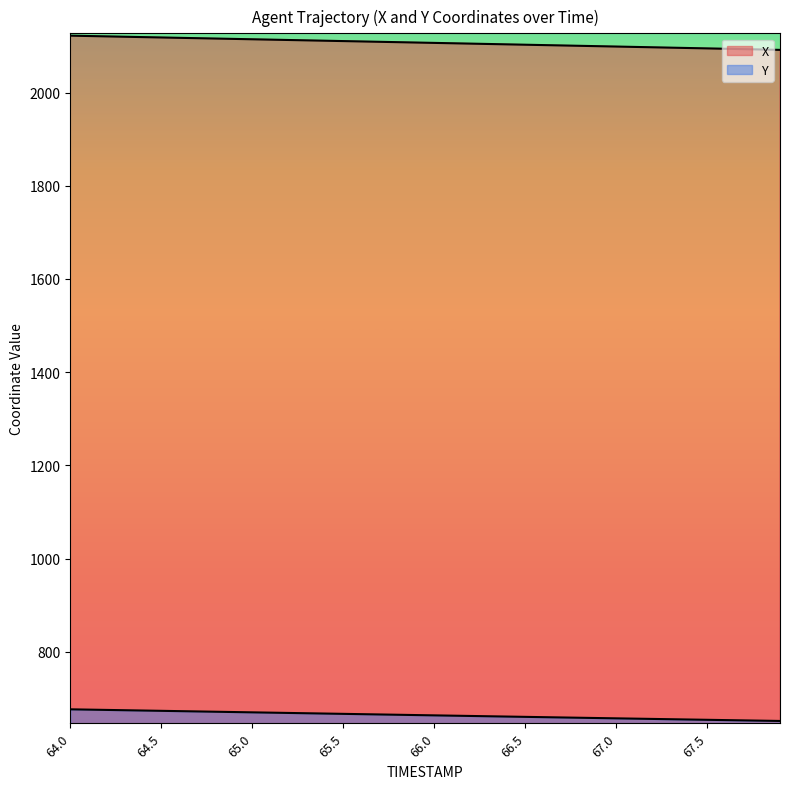

What are all the series names shown in the legend?

X, Y